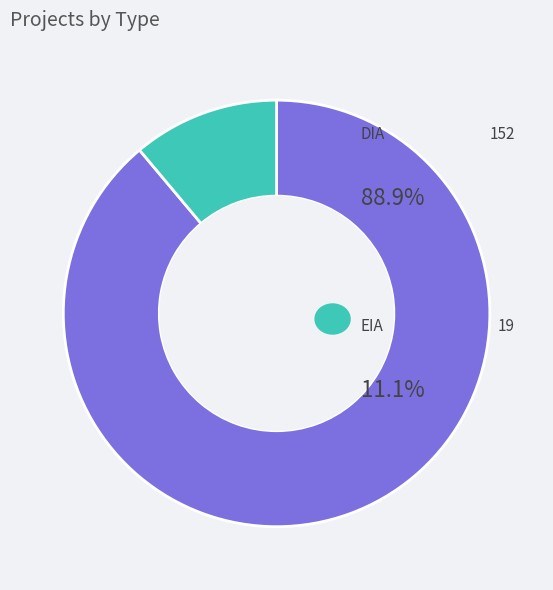

Does any single category account for the majority?

Yes